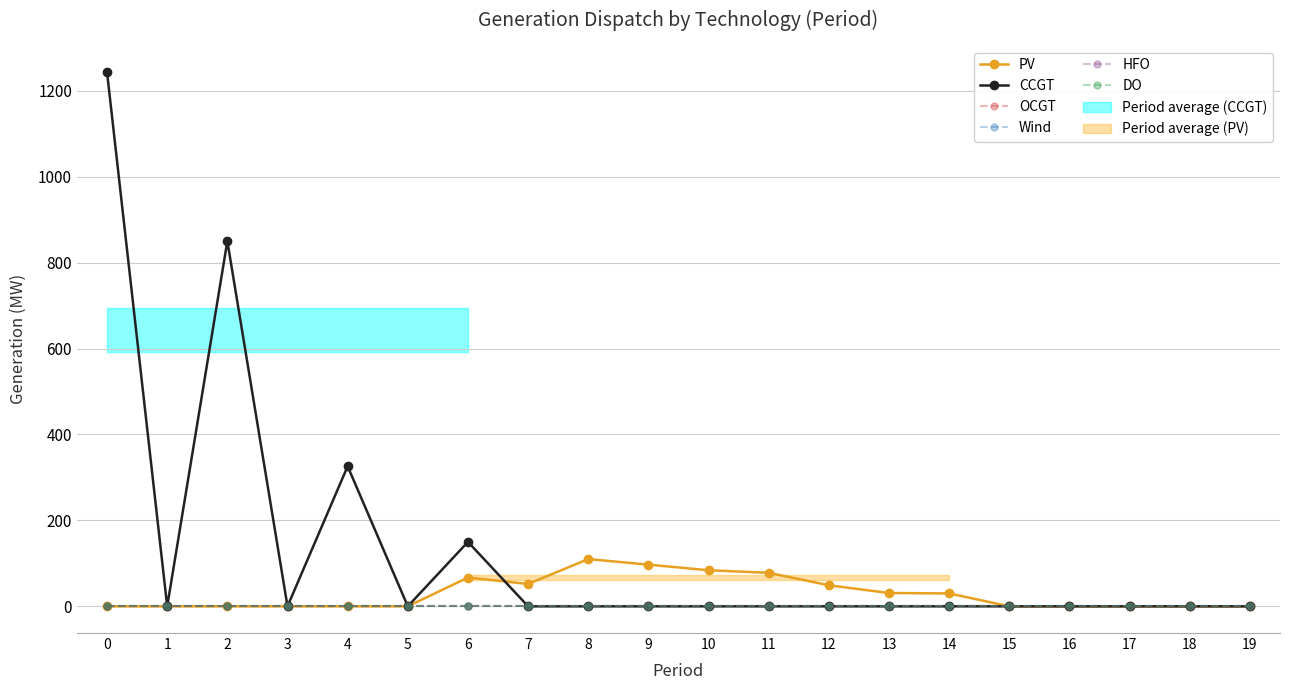

True or false: Wind and DO cross at least once.

False